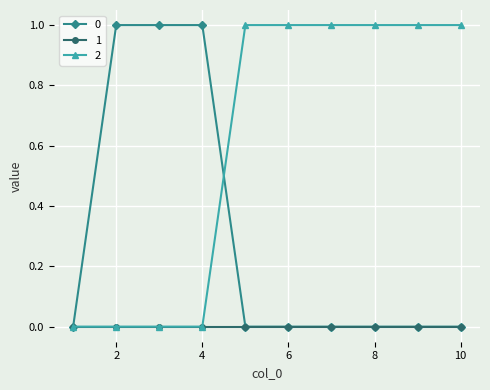

Rank the series by their average value, from lowest to highest.

1, 0, 2